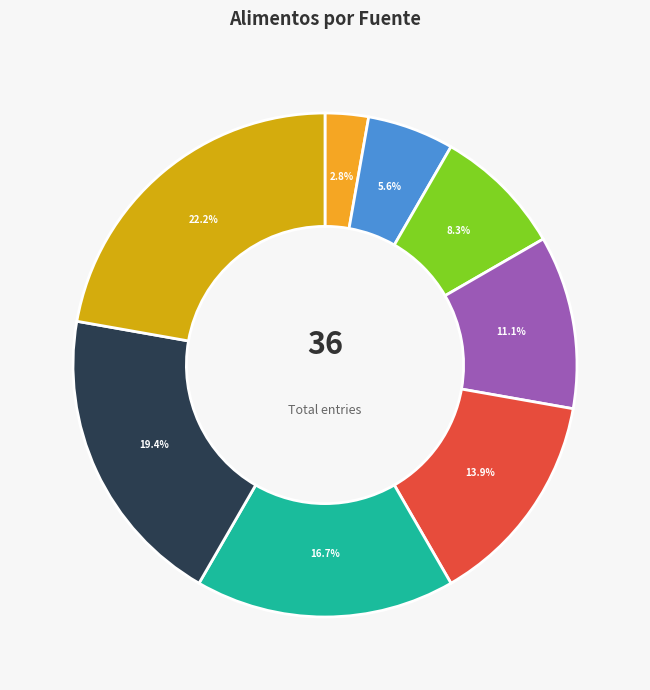

Is there a majority slice in this chart?

No